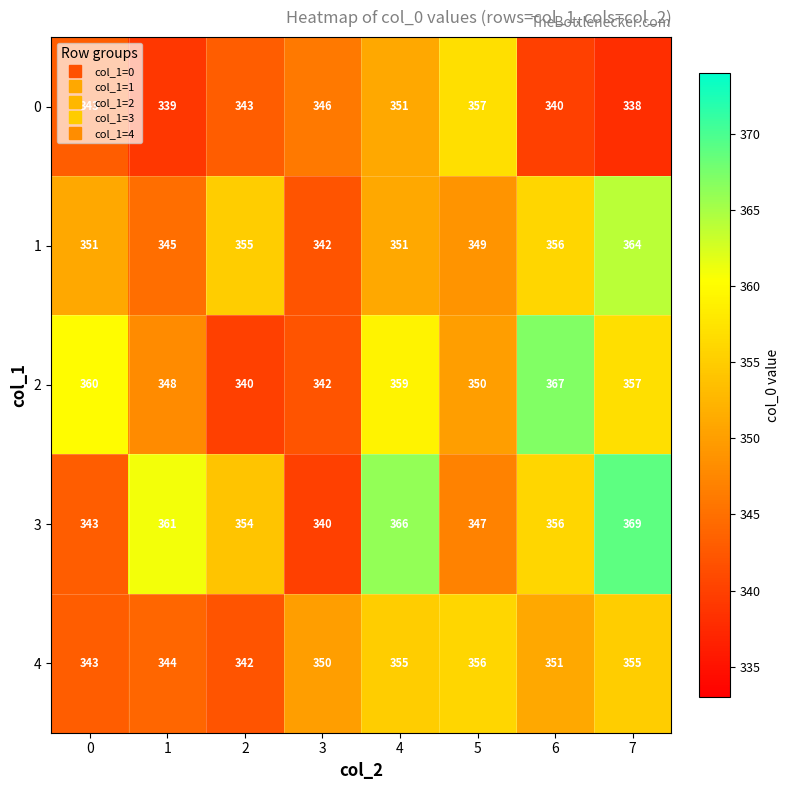

What is the average value of the 0 series?

345